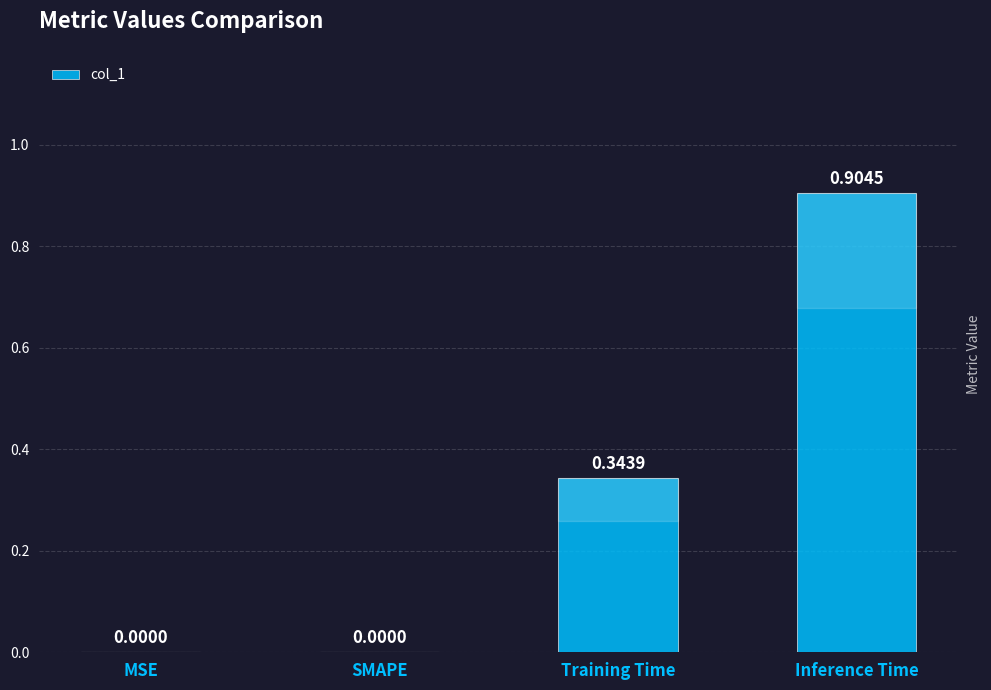

What is the change in value from Training Time to Inference Time?

+0.6